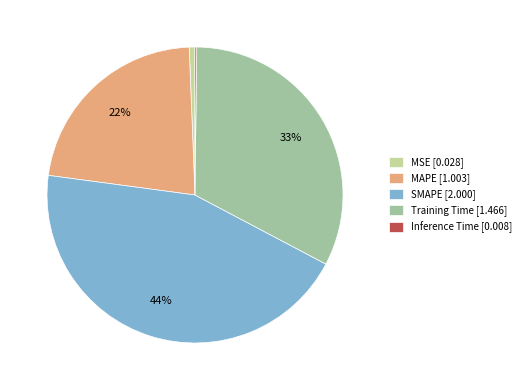

The Training Time [1.466] slice represents 33% of the pie. True or false?

True